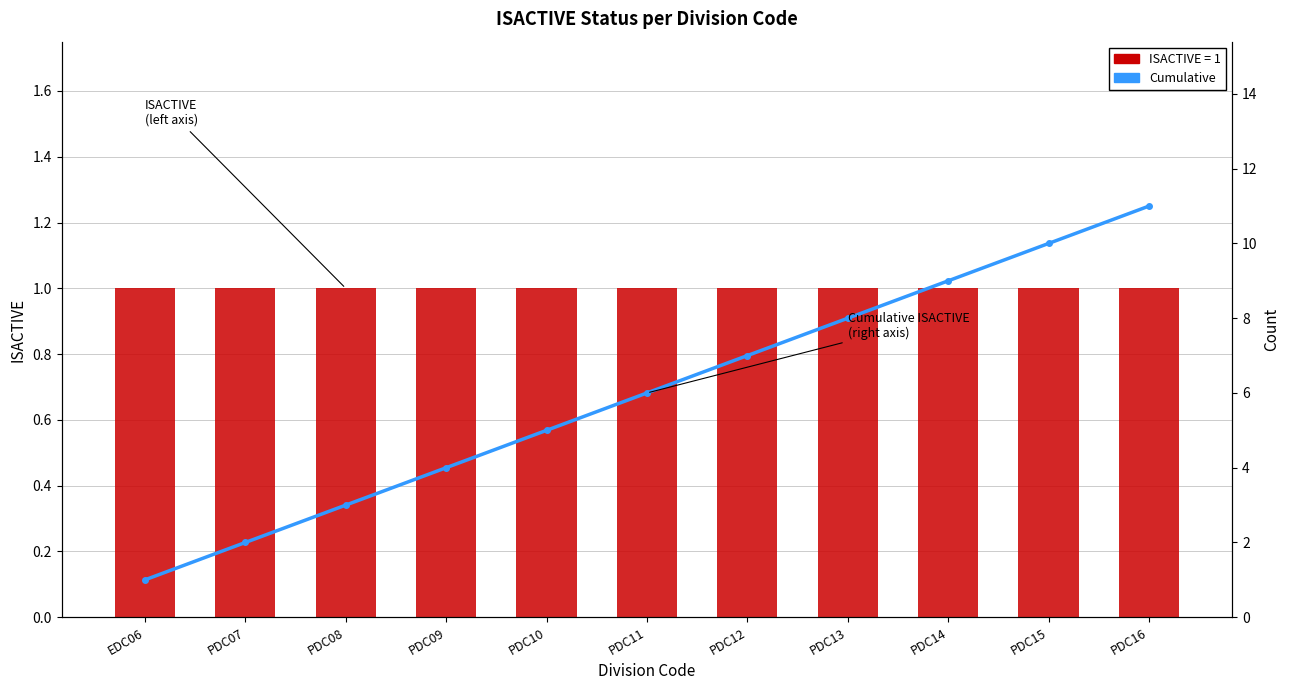

At which label does Cumulative ISACTIVE reach its peak?

PDC16